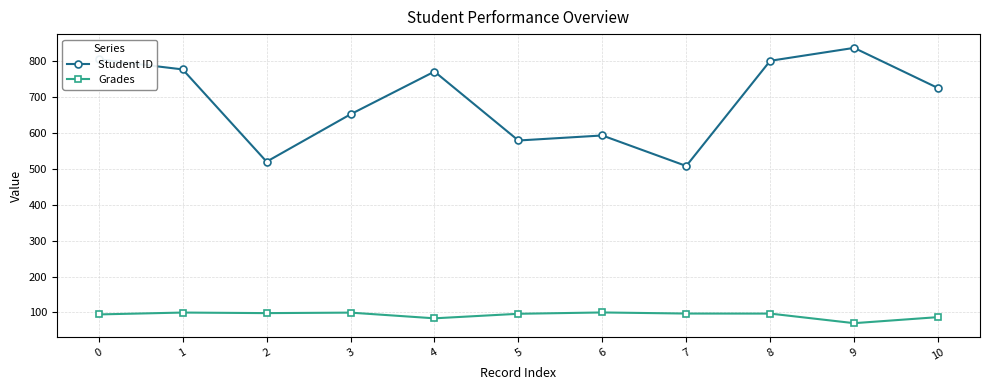

At 10, list the series in order from smallest to largest.

Grades, Student ID